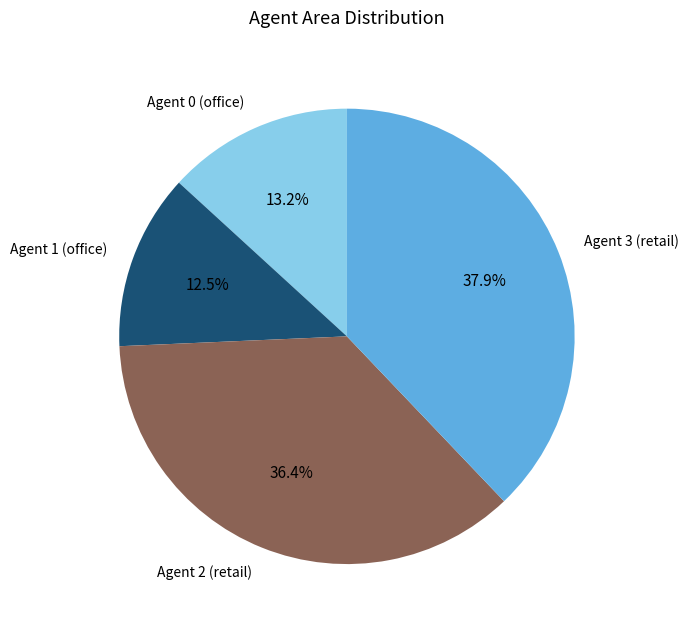

To the nearest percent, what is the difference between the largest and smallest slice percentages?

25%